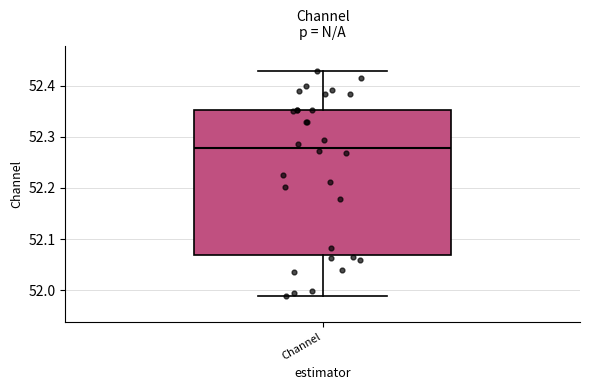

Read this box plot against the y-axis: the position of the median line, the range covered by the box, and the ends of both whiskers. The values are not printed on the chart, so give them approximately, as read against the axis.

median 52.28, box 52.07 to 52.35, whiskers 51.99 to 52.43